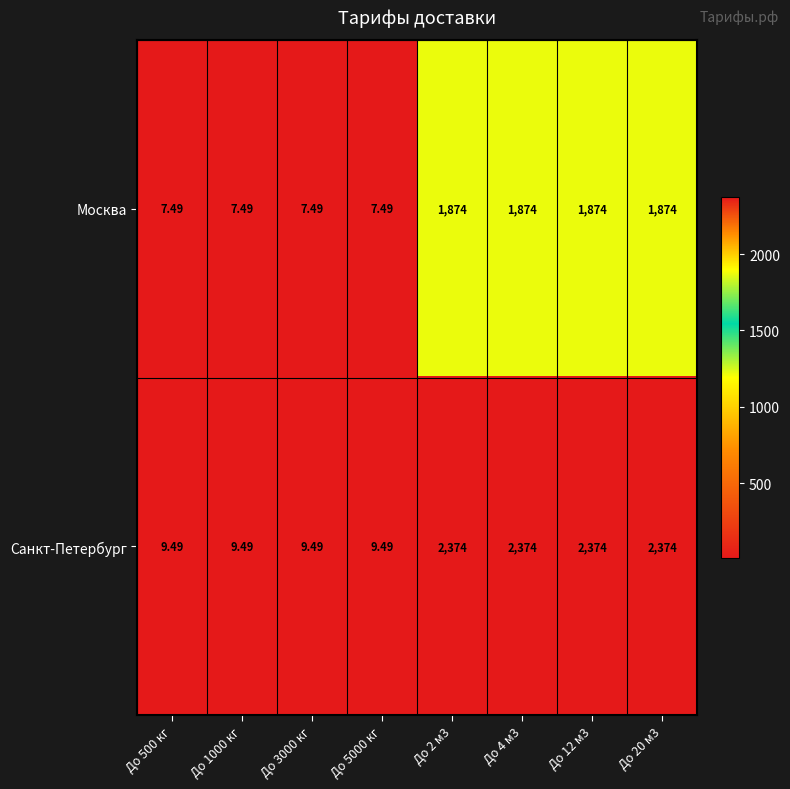

At До 500 кг, list the series in order from largest to smallest.

Санкт-Петербург, Москва